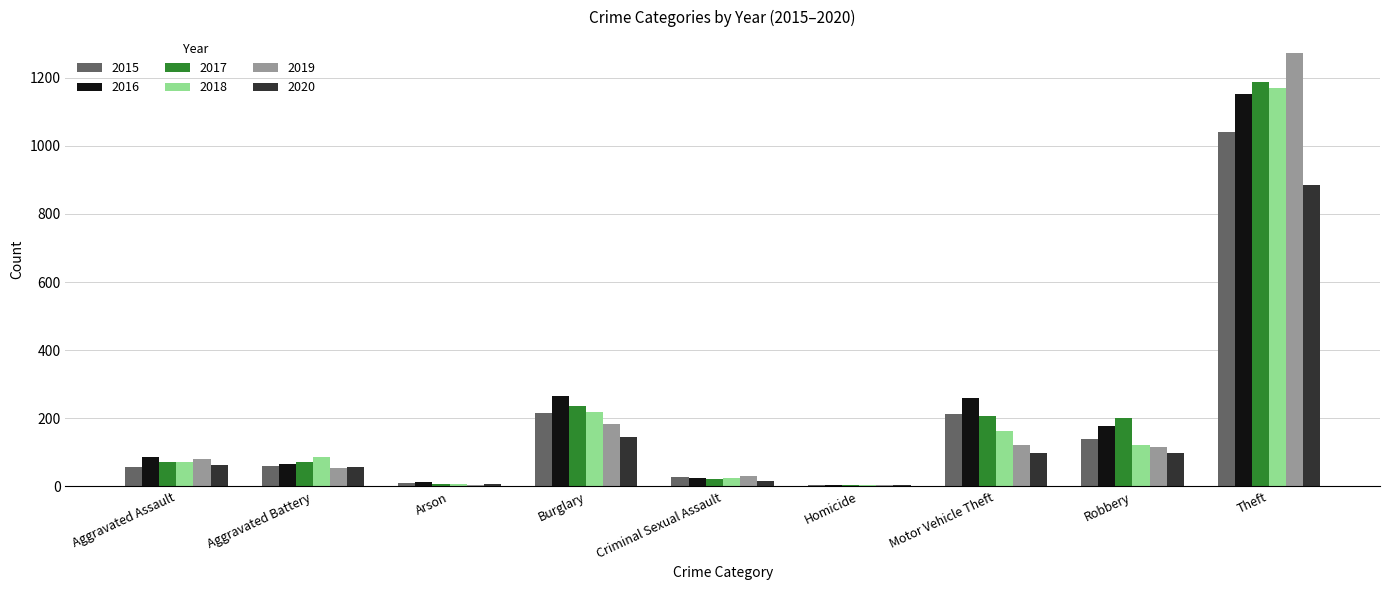

At which label is 2020 closest to 444?

Burglary